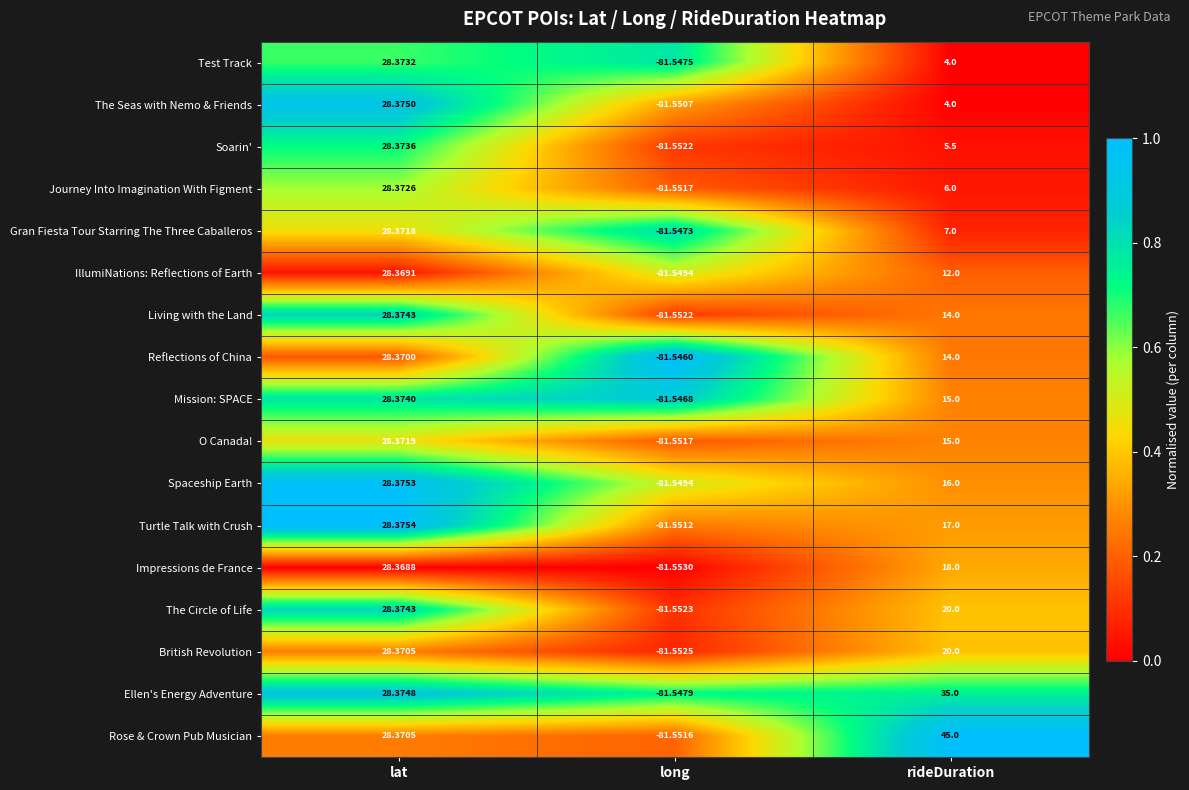

Between long and rideDuration, which series saw the biggest shift?

Rose & Crown Pub Musician